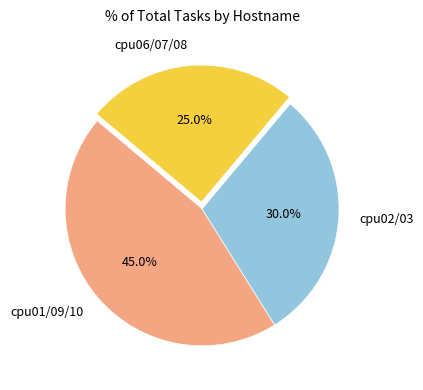

How many slices are in this pie chart?

3